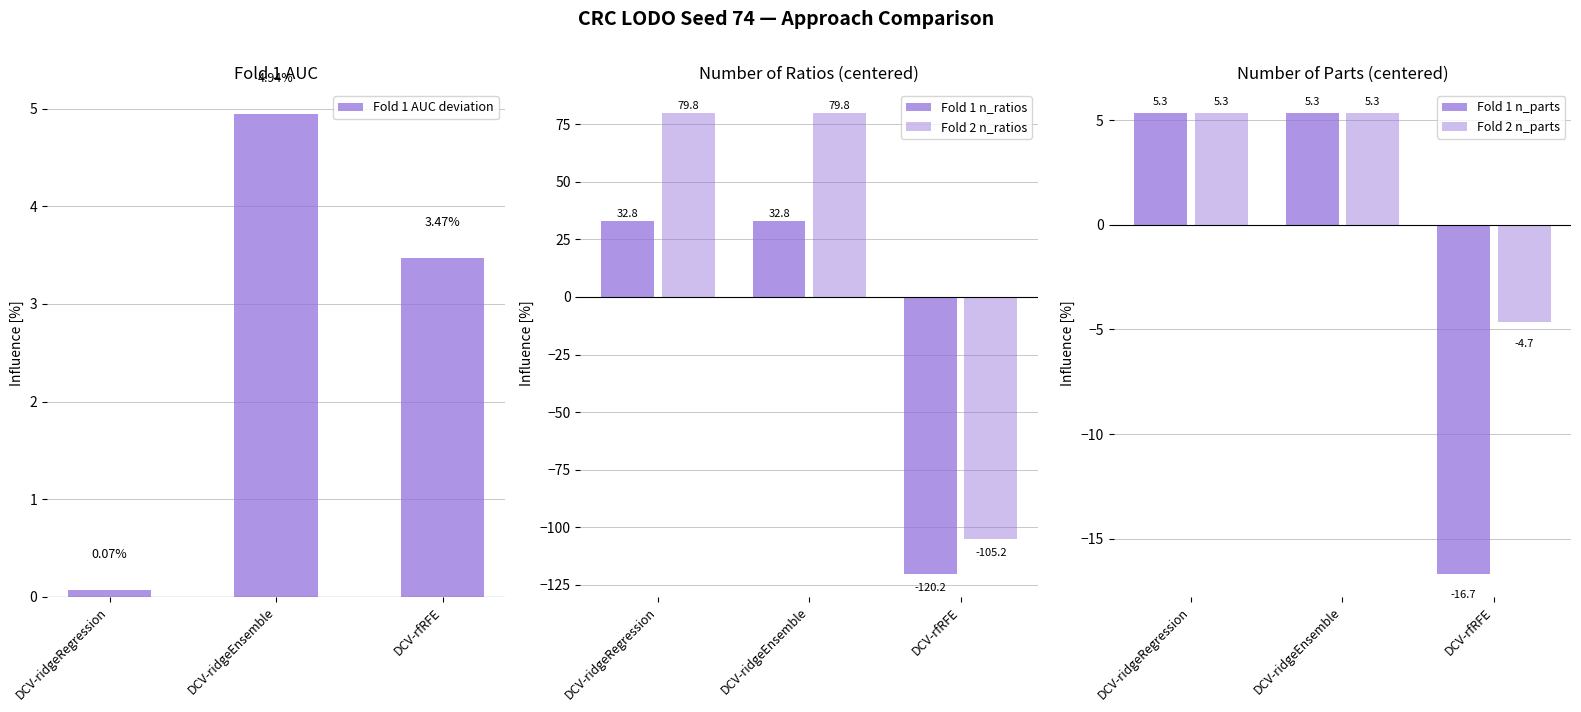

True or false: Fold 1 n_ratios has a value of 32.8 at DCV-ridgeEnsemble.

True